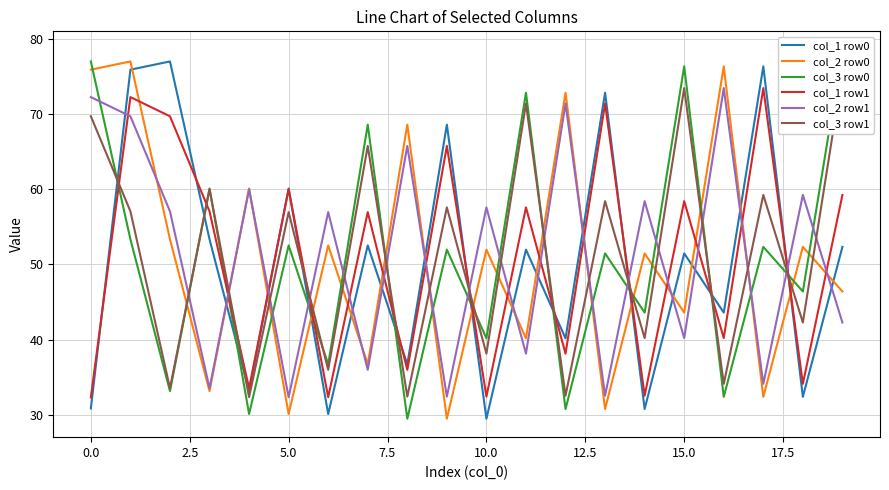

Count the number of categories in the chart.

20